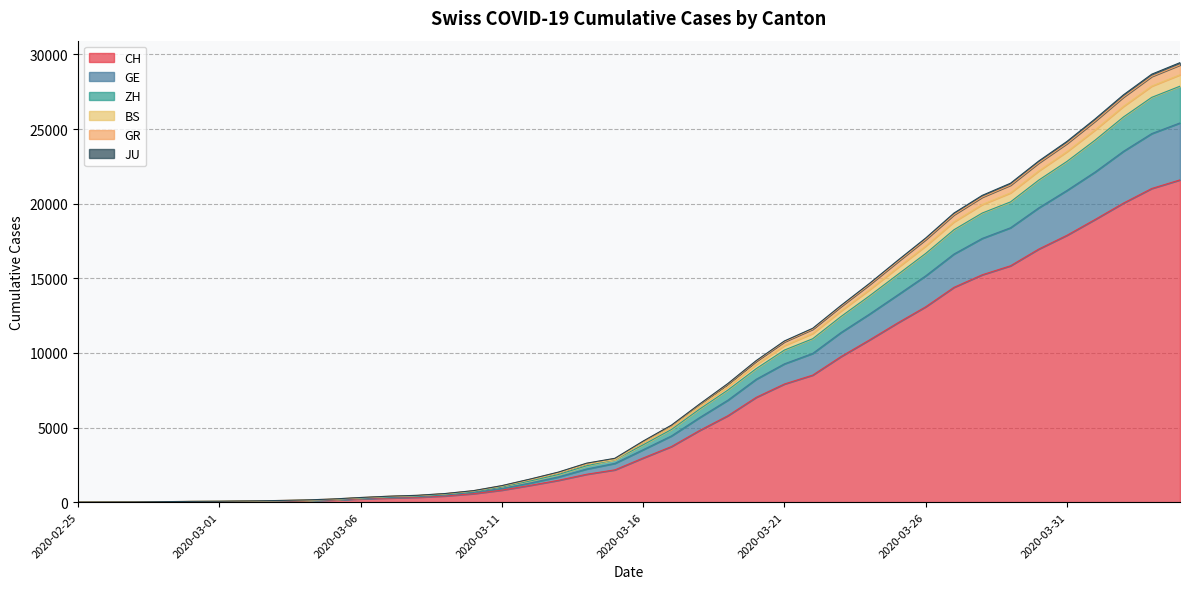

What is the value of the JU point at the 9th from the left?

113